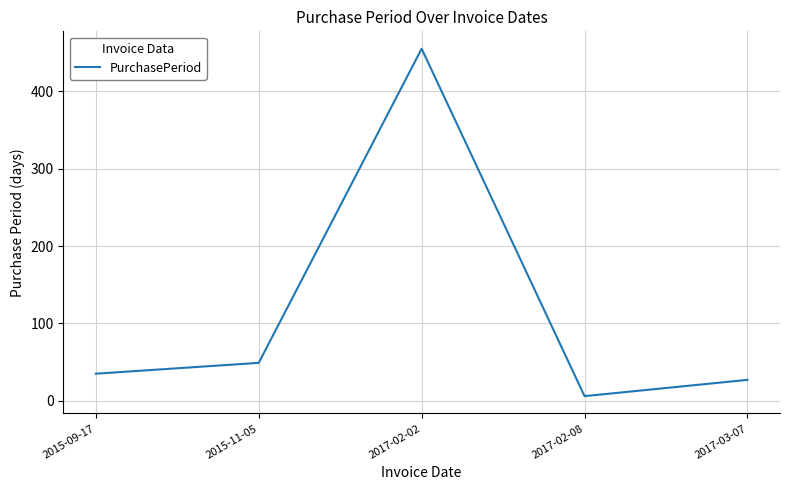

Is it true that the value at 2017-02-02 is 455?

True